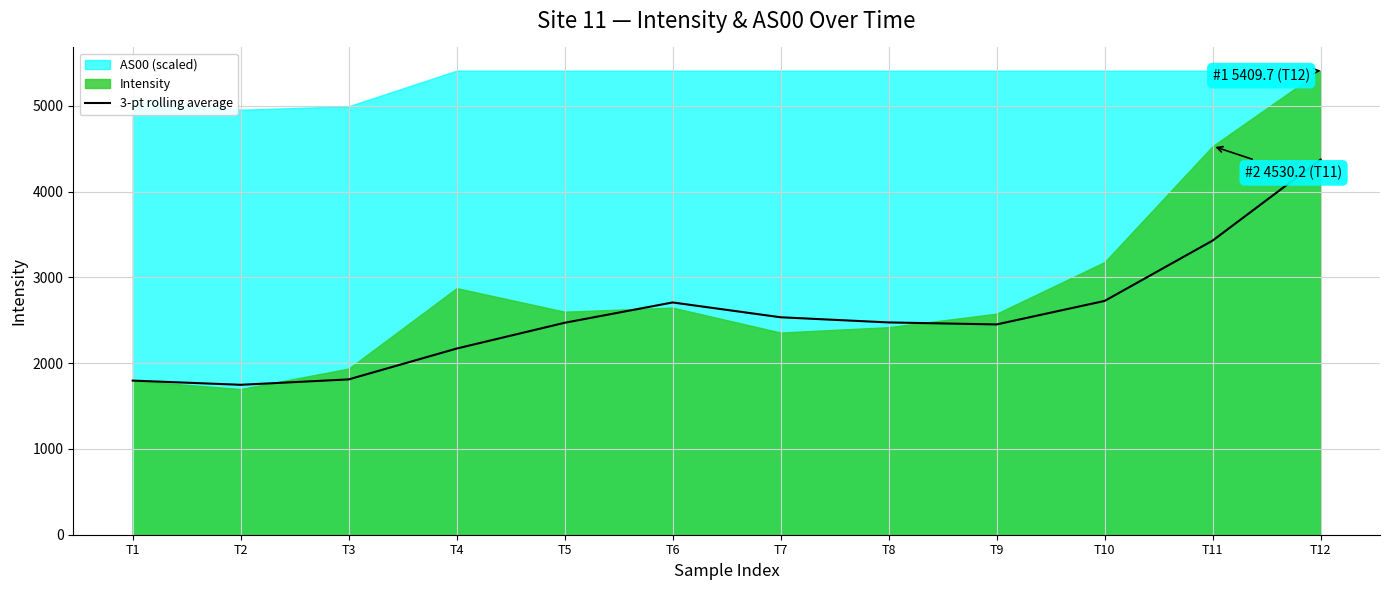

Is it true that the value at T11 is 3428.8?

True